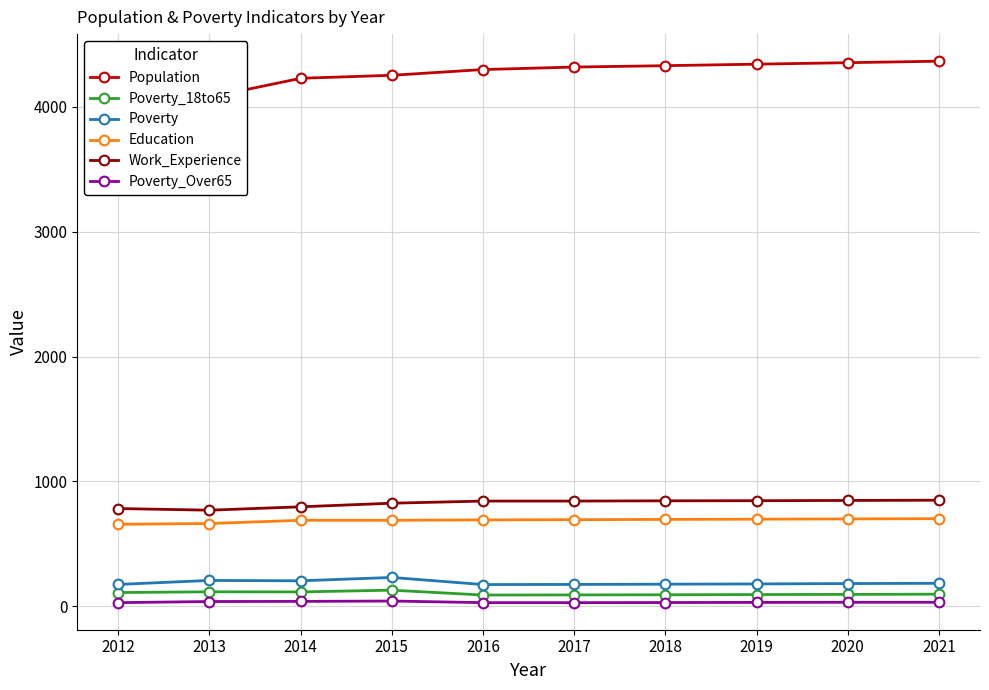

Does the chart display data point markers on the line(s)?

Yes